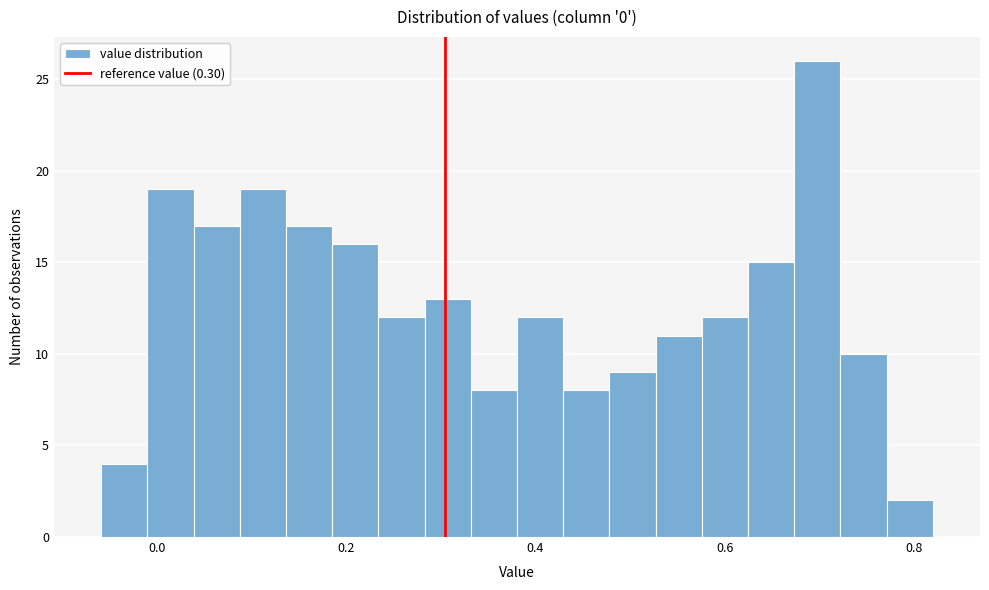

Around what value on the x-axis is the tallest bar? Give the approximate position of its centre, as read against the axis.

0.70